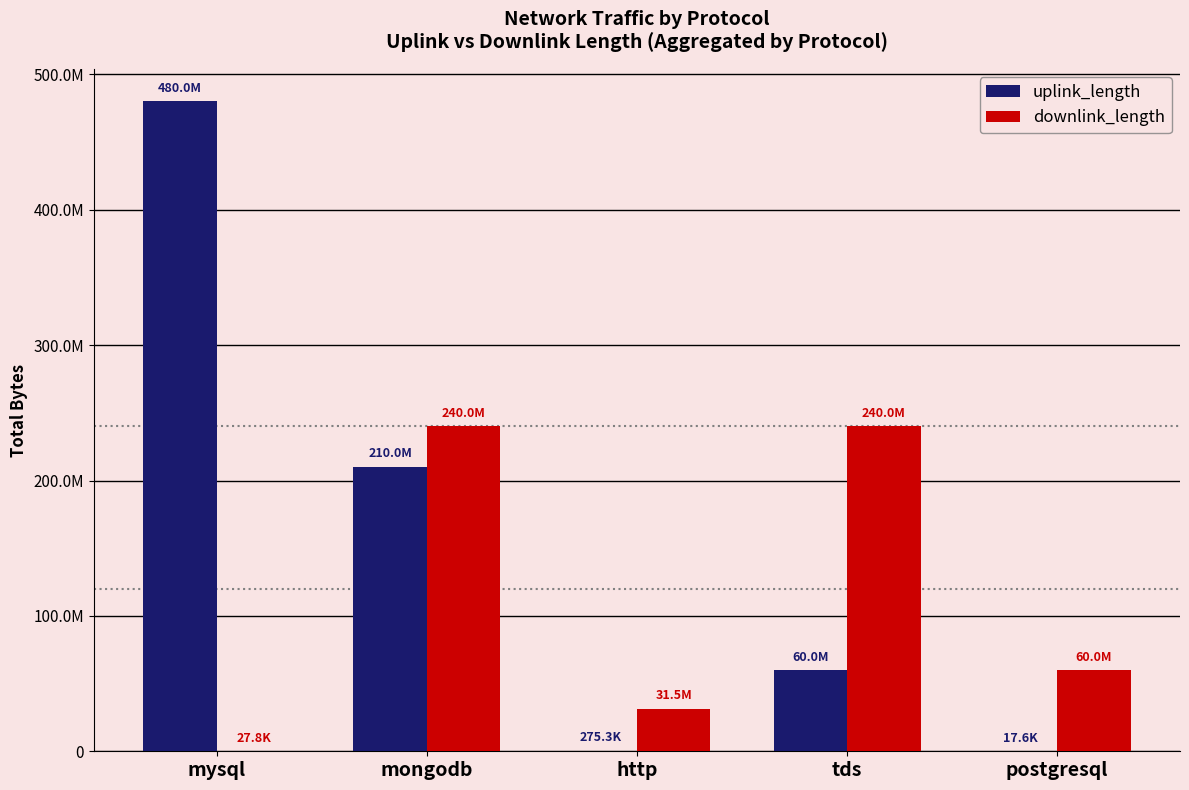

How many bars are there in total?

10